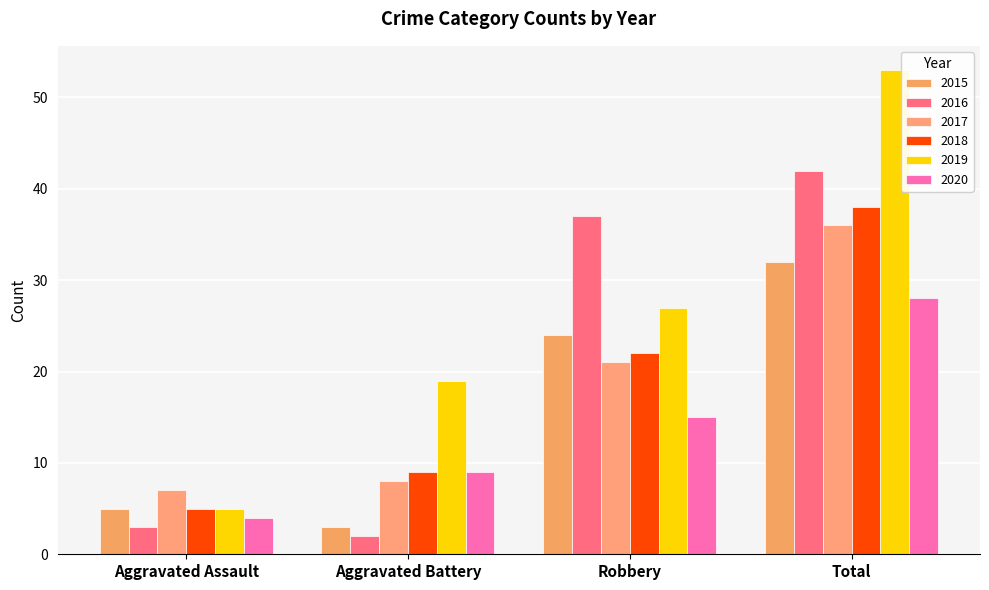

Between Aggravated Battery and Robbery, which is larger?

Robbery